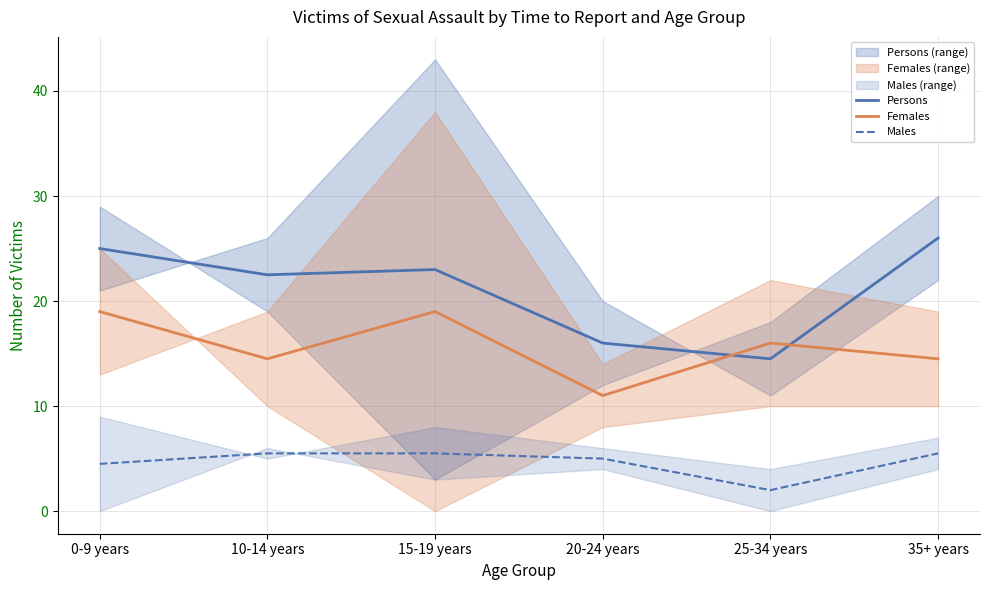

At which category is the sum across all series the highest?

0-9 years